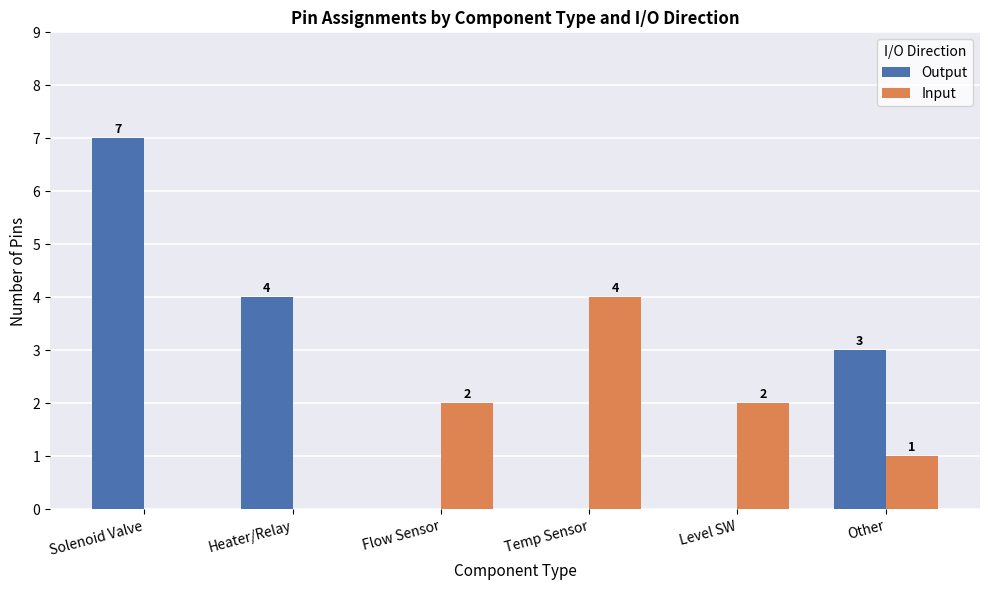

The Output series shows 7 at Solenoid Valve. True or false?

True